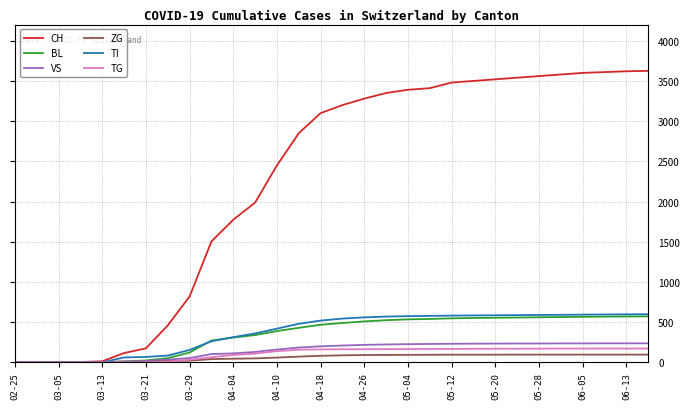

What is the difference between the second highest and second lowest values in the TI series?

598